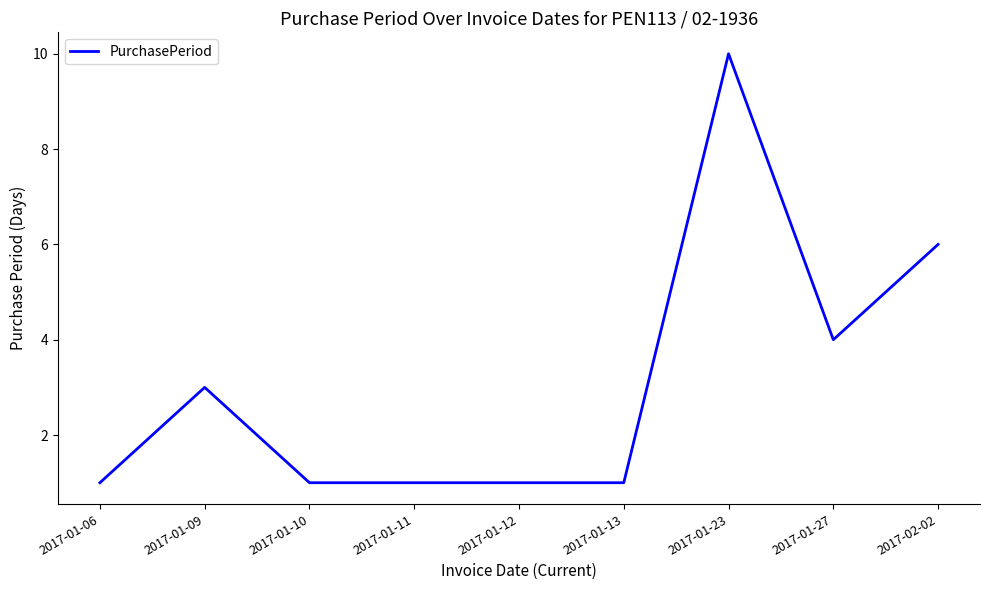

At which category does the chart reach its peak across all series?

2017-01-23